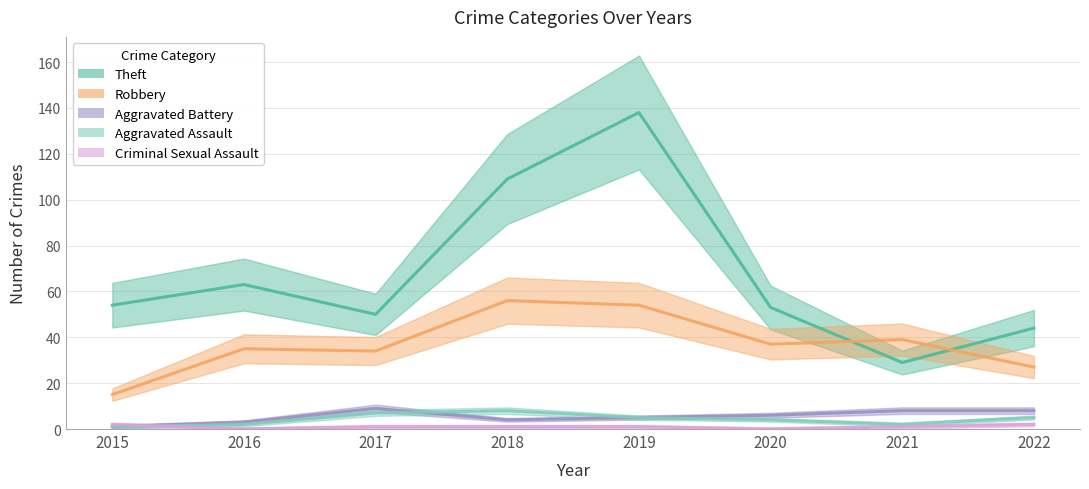

True or false: Robbery and Aggravated Assault intersect in this chart.

False